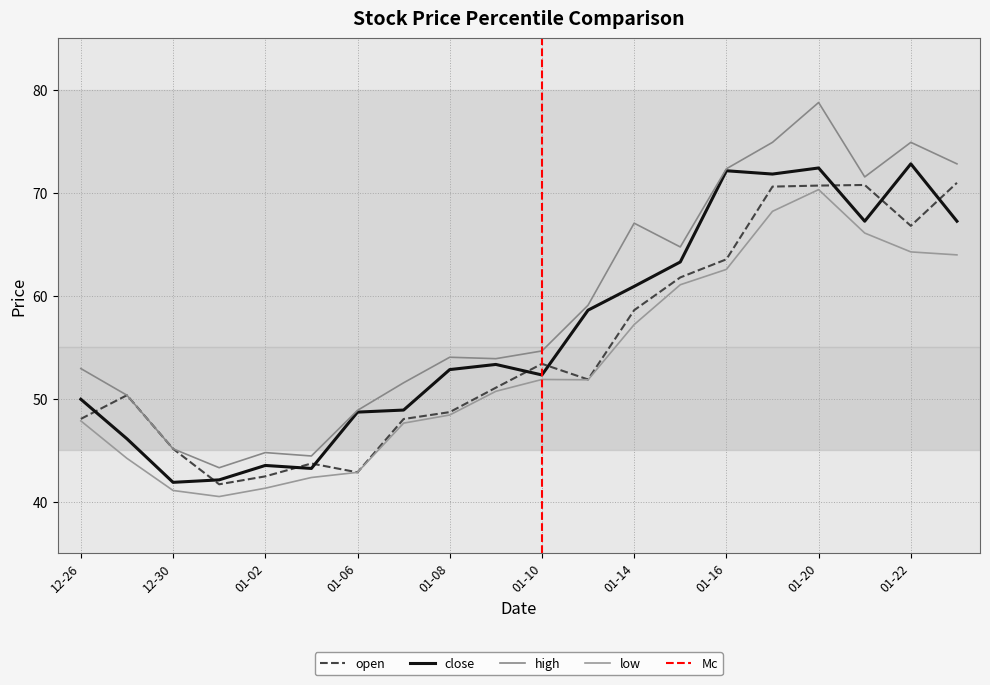

Which series has the largest range (max minus min)?

high